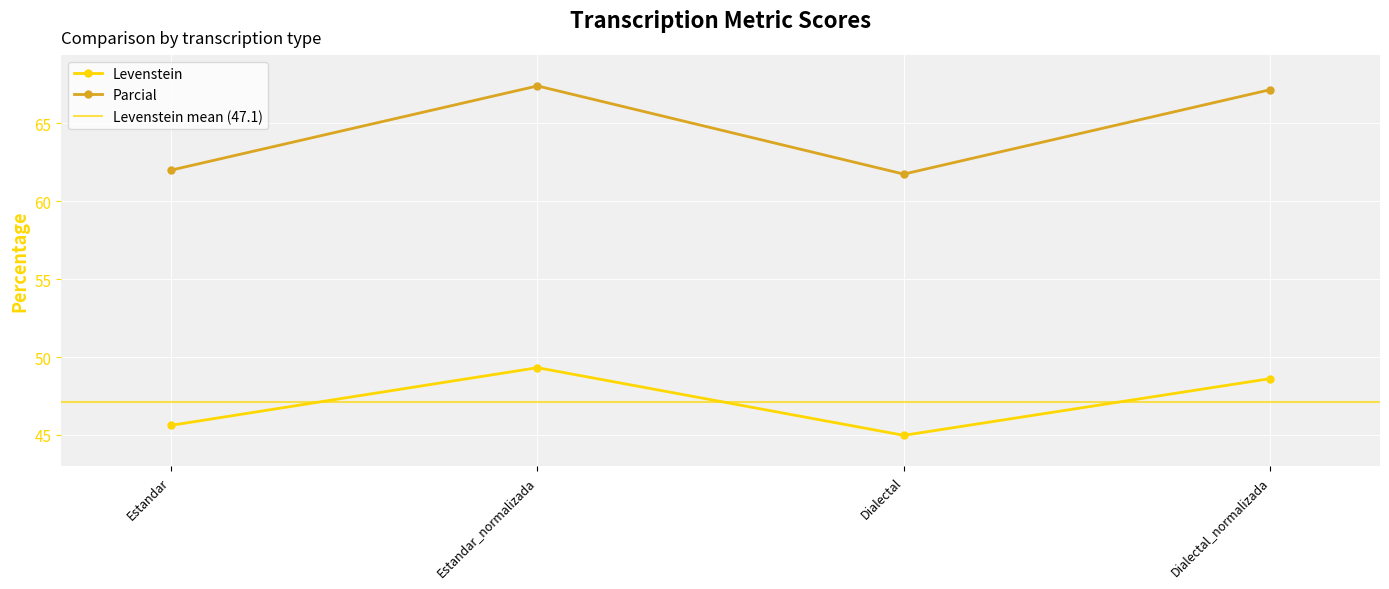

What is the approximate value of Levenstein at Dialectal?

45.0